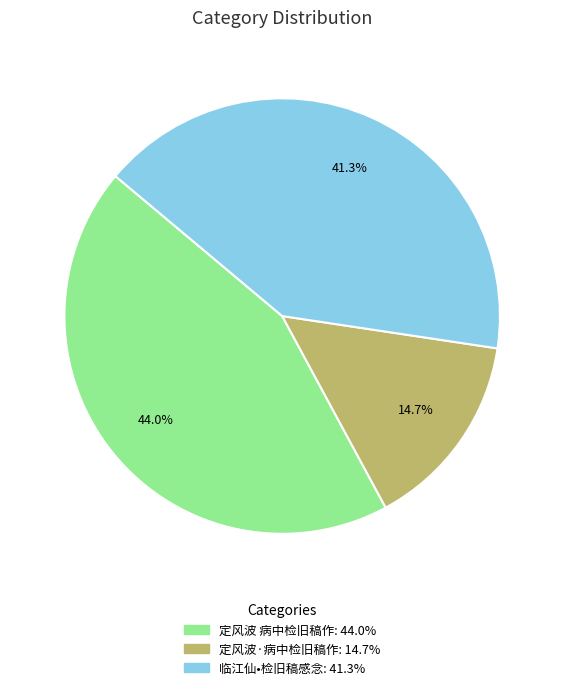

How many segments does this pie chart have?

3